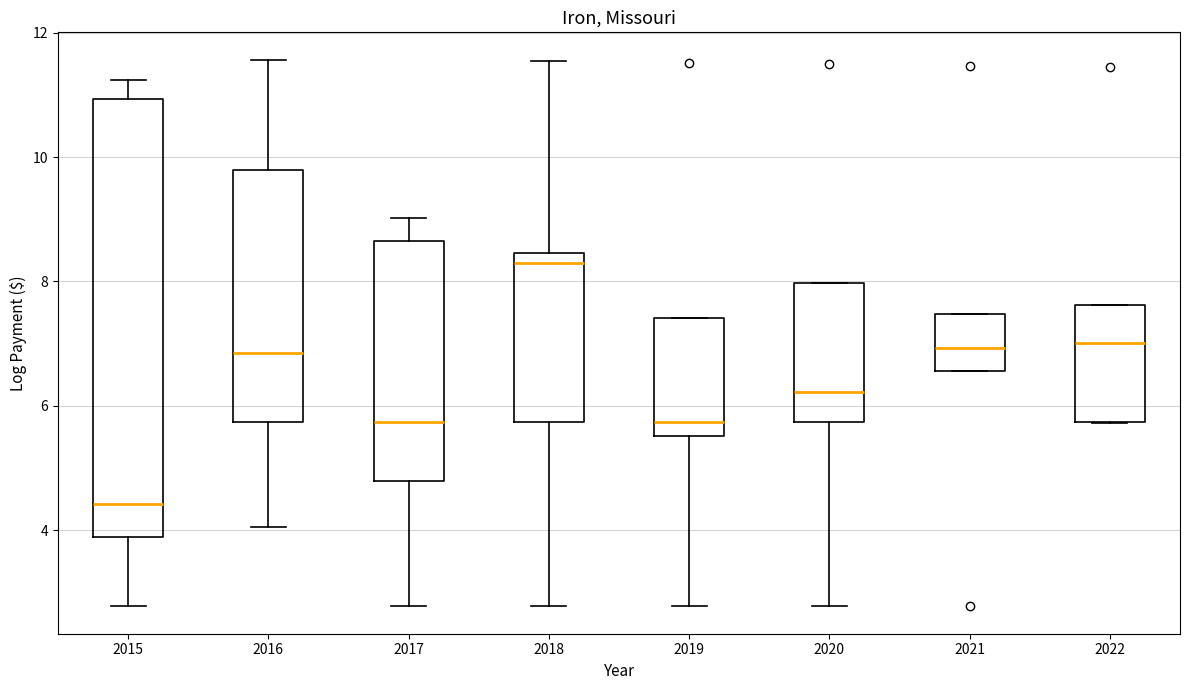

Which box's median line is the lowest?

2015